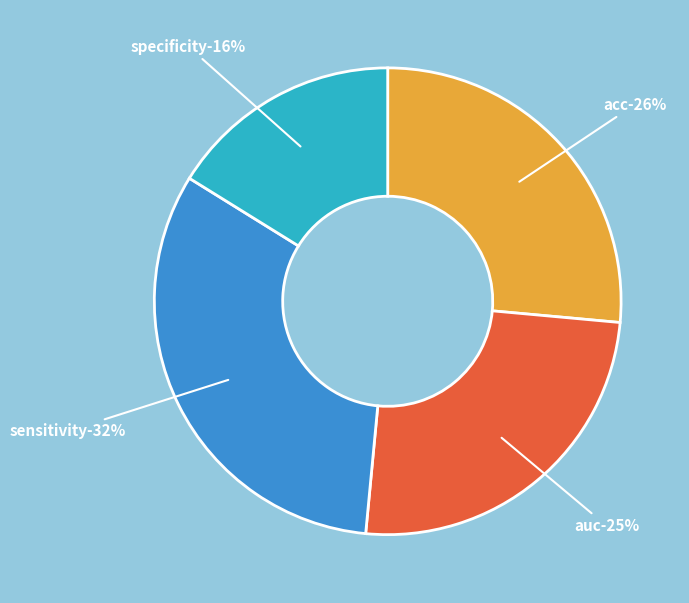

True or false: sensitivity accounts for 42% of the total.

False